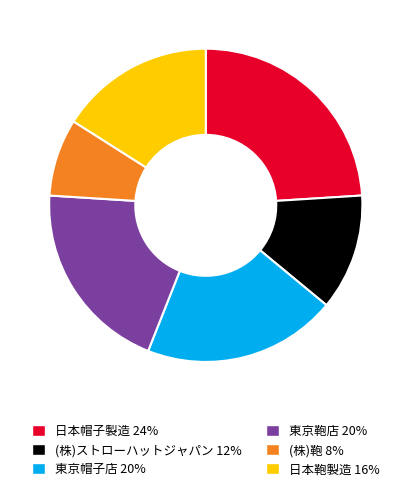

Which has a higher value, 日本帽子製造 or 東京鞄店?

日本帽子製造